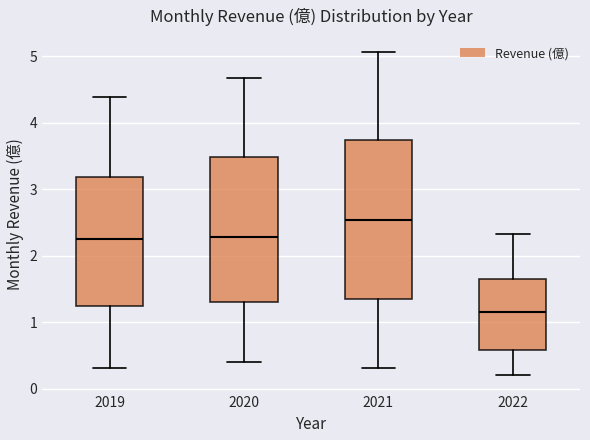

Which box's median line is the highest?

2021